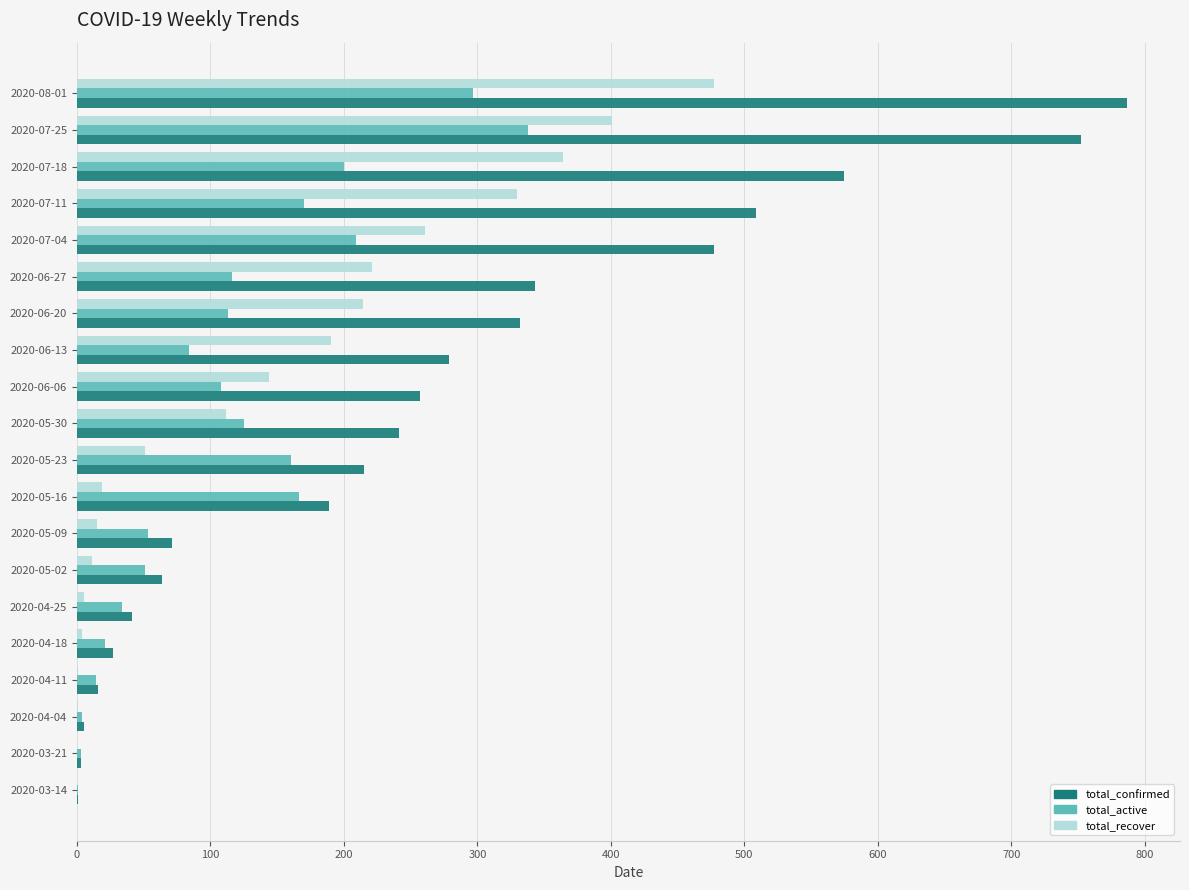

What is the greatest value displayed?

787